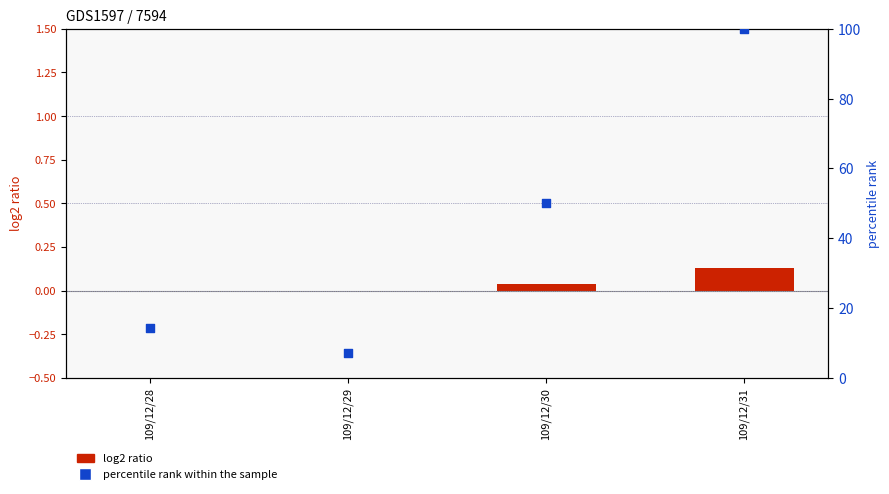

Is the value of log2 ratio at 109/12/31 greater than the value of percentile rank within the sample at 109/12/31?

No